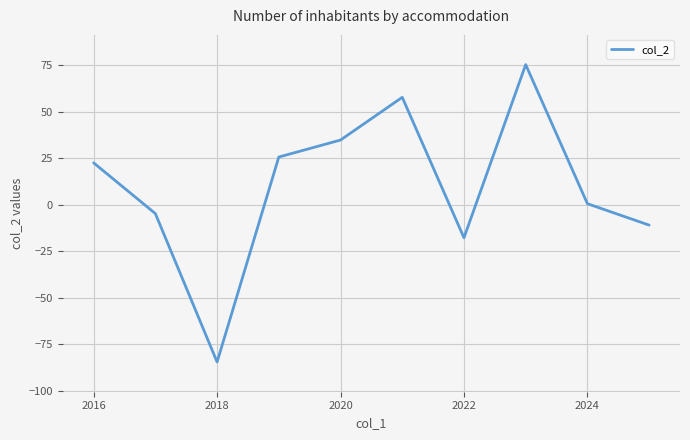

What is the minimum value shown in the chart?

-84.6